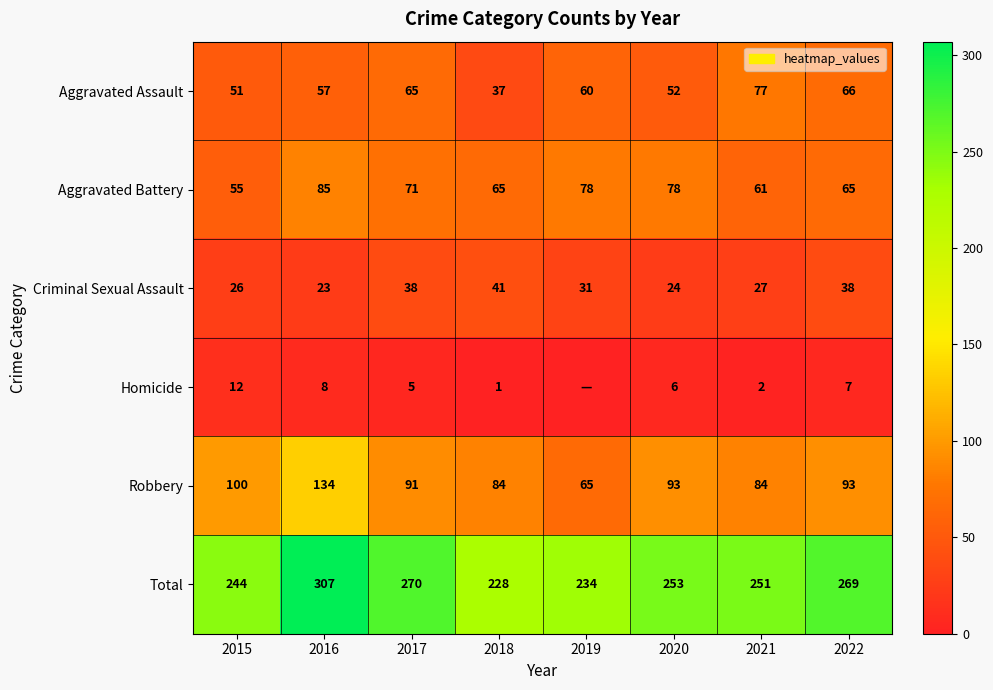

The value of Homicide at 2021 is 3. True or false?

False